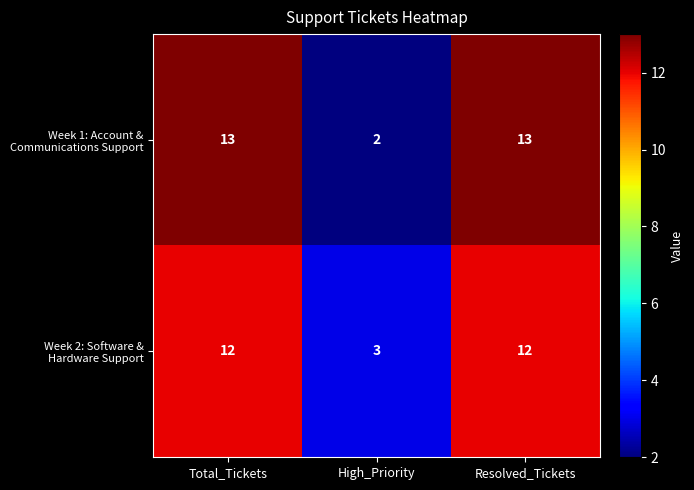

Which label corresponds to the smallest value in the chart?

High_Priority